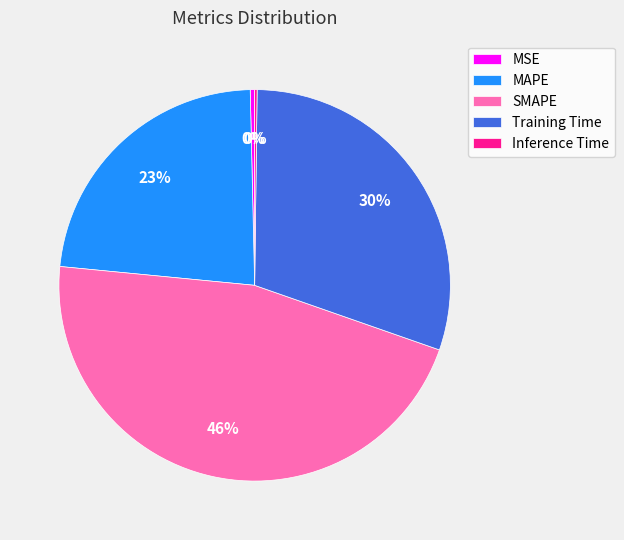

Do MSE and Training Time together represent more than half of the pie?

No